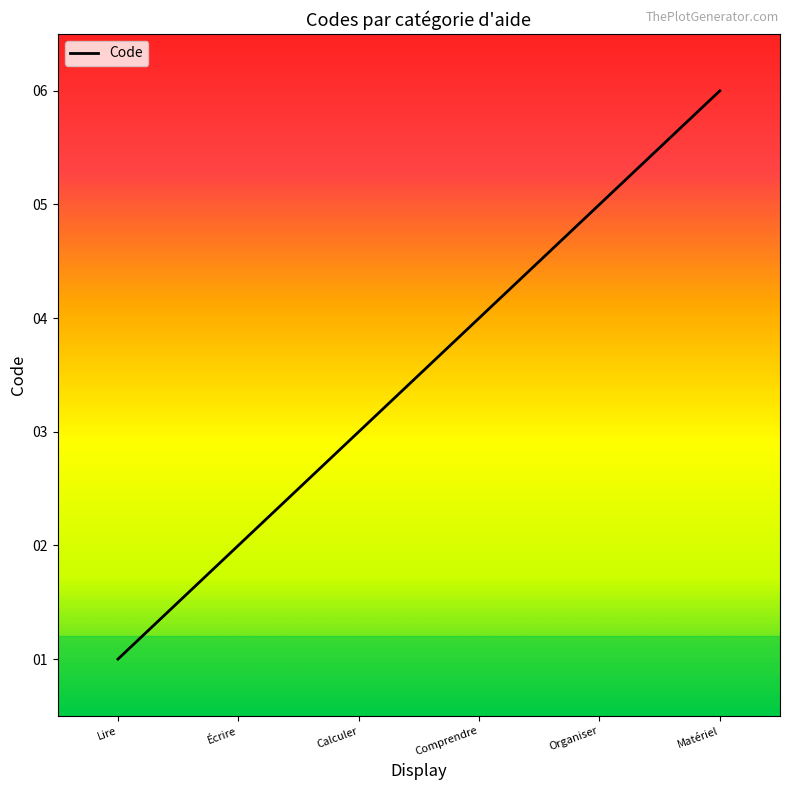

Which has a higher value, Comprendre or Matériel?

Matériel